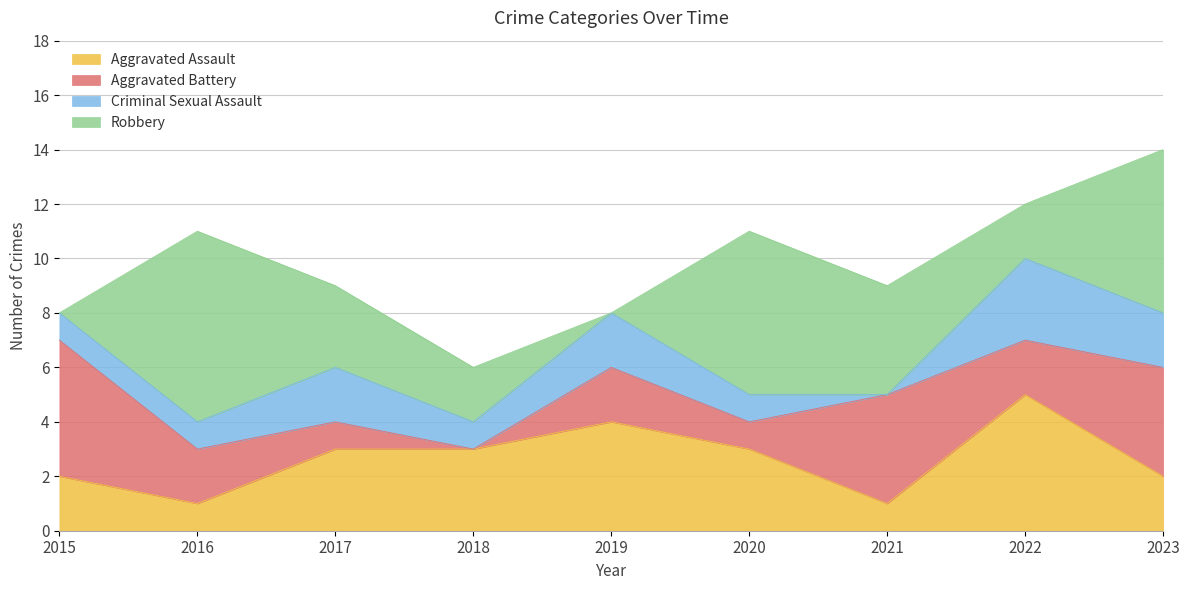

What is the difference between the maximum and minimum values in the Robbery series?

7